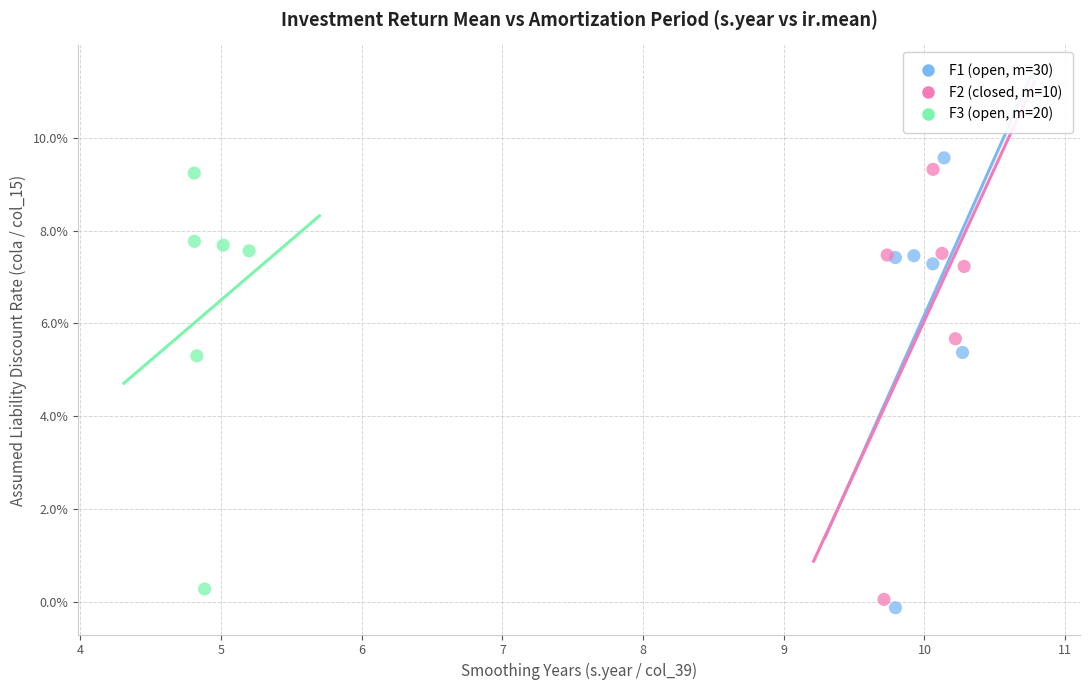

Which series has the widest spread of Y values?

F1 (open, m=30)